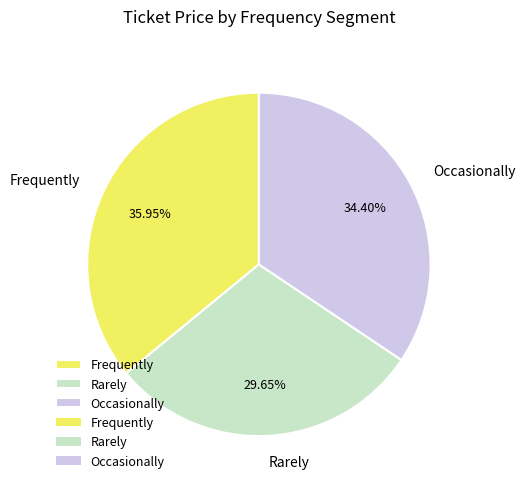

What percentage is the Occasionally slice, to the nearest percent?

34%